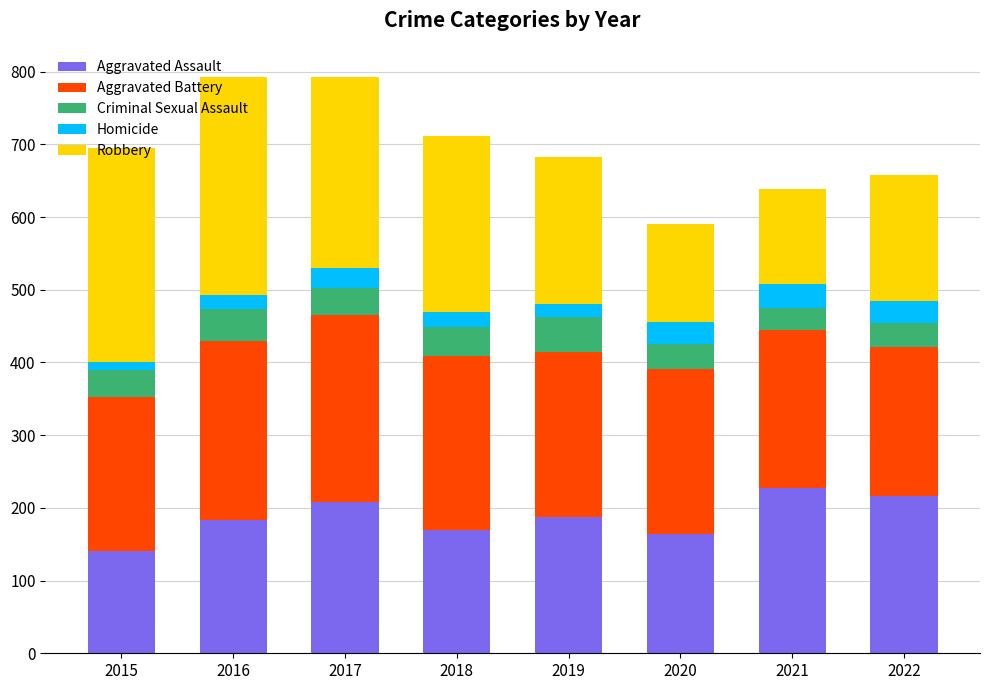

Are the bars grouped side by side (vs. stacked)?

No